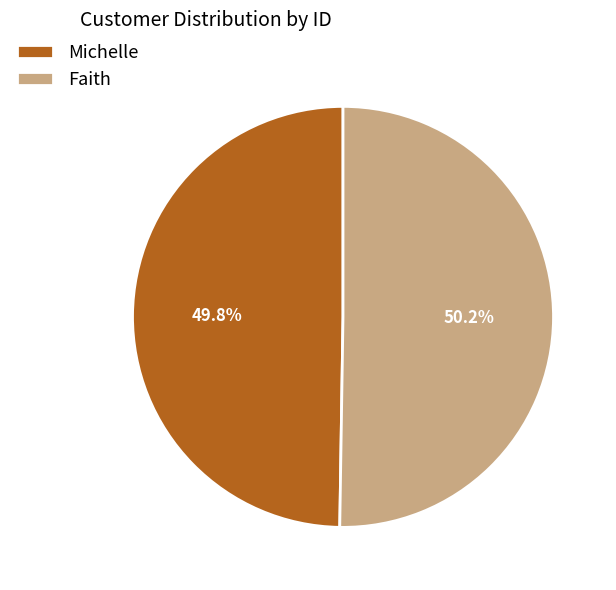

Count the number of slices in the pie.

2